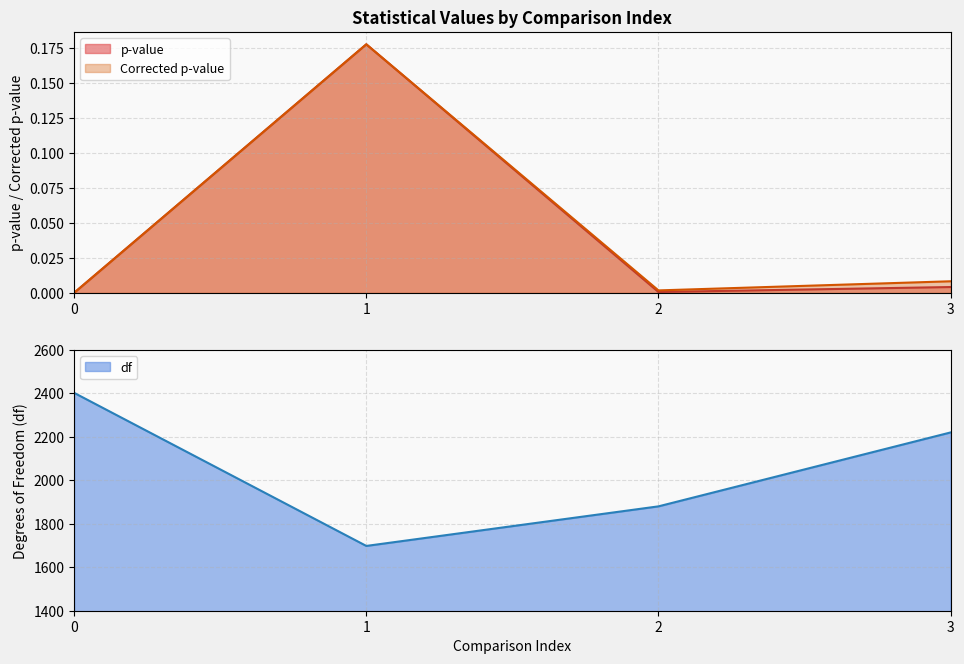

What is the value of the df point at the 1st from the left?

2402.0